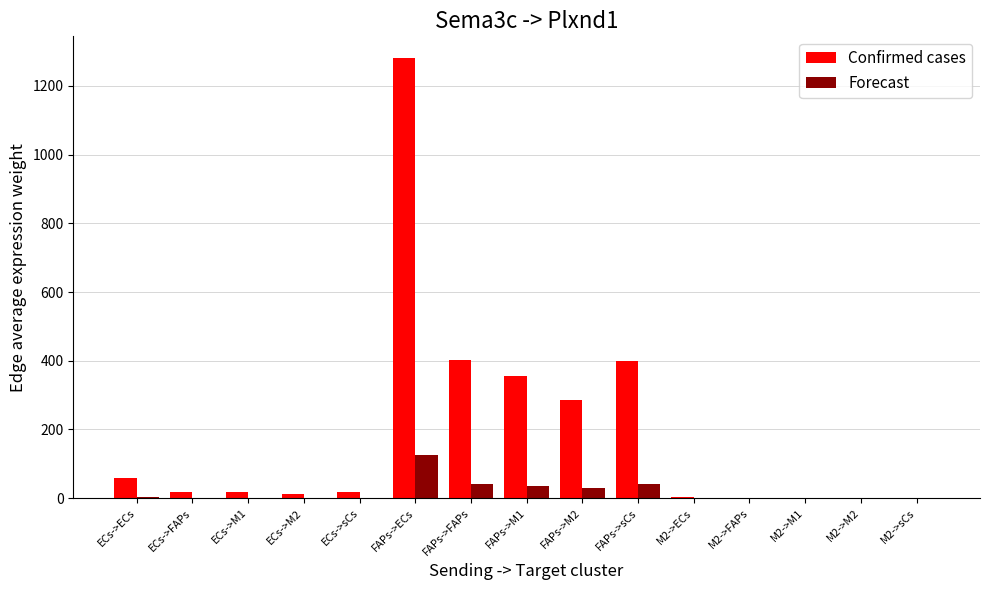

Does the chart contain stacked bars?

No